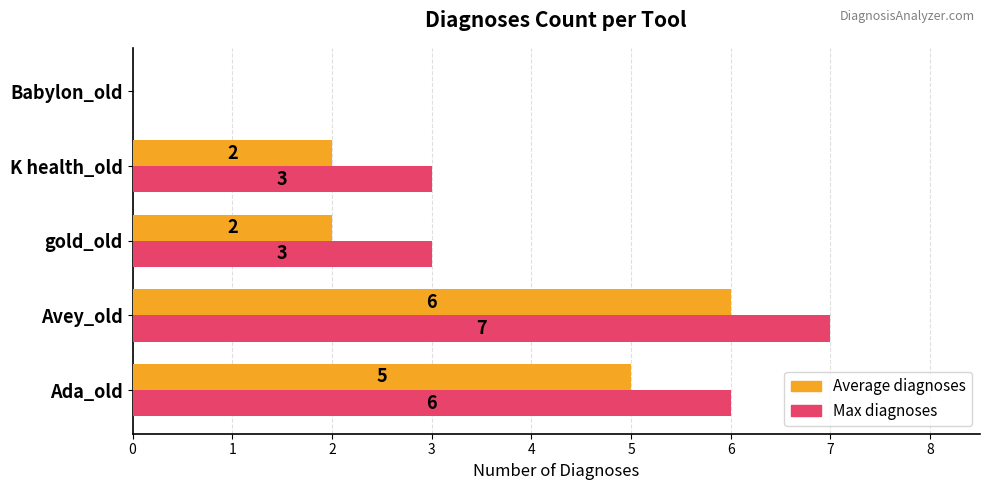

Which series has the largest total across all categories?

Max diagnoses